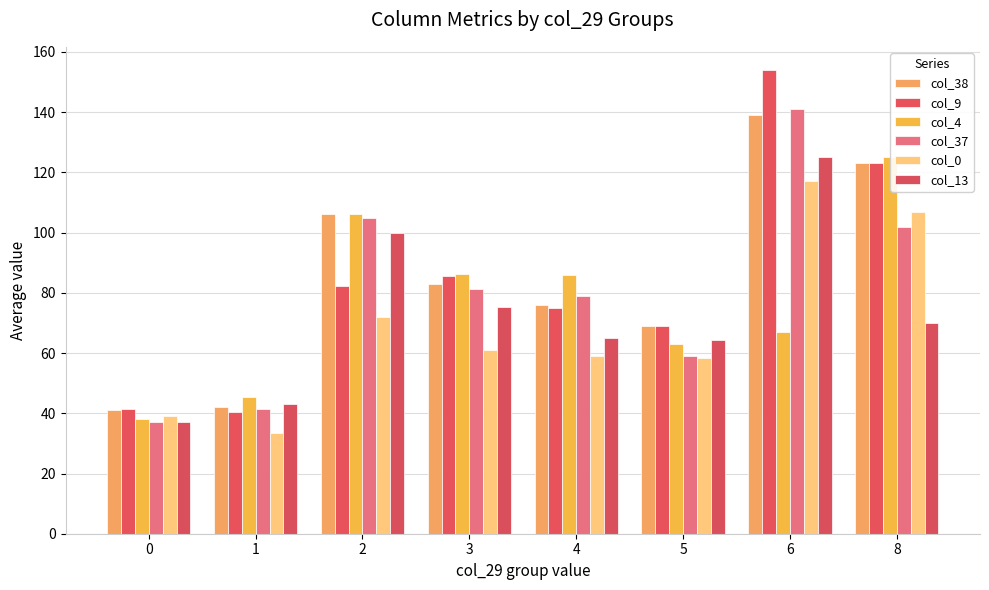

Count the number of data series in this chart.

6